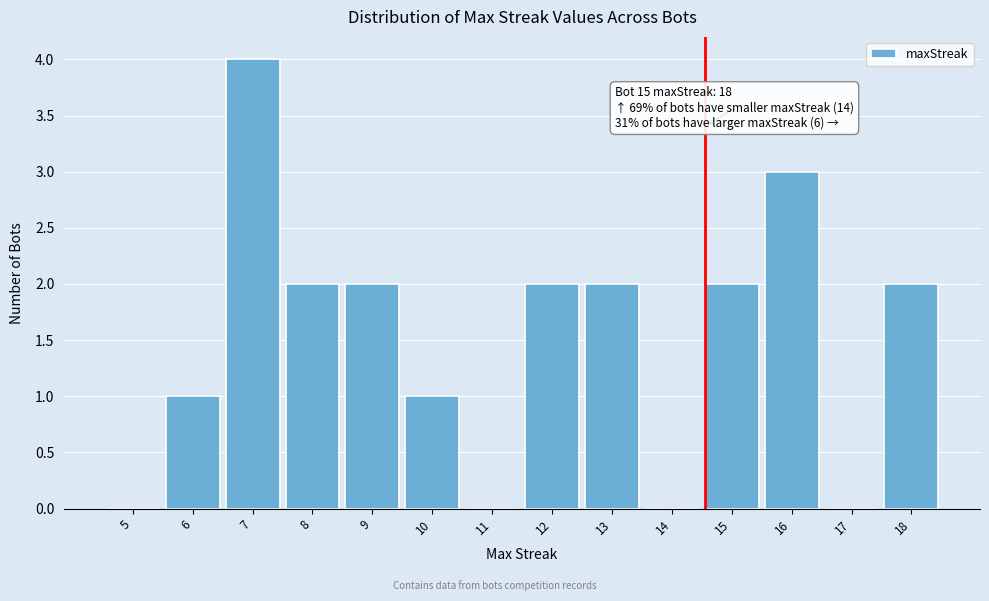

Reading left to right, what are all the values shown in this chart?

5=0	6=1	7=4	8=2	9=2	10=1	11=0	12=2	13=2	14=0	15=2	16=3	17=0	18=2